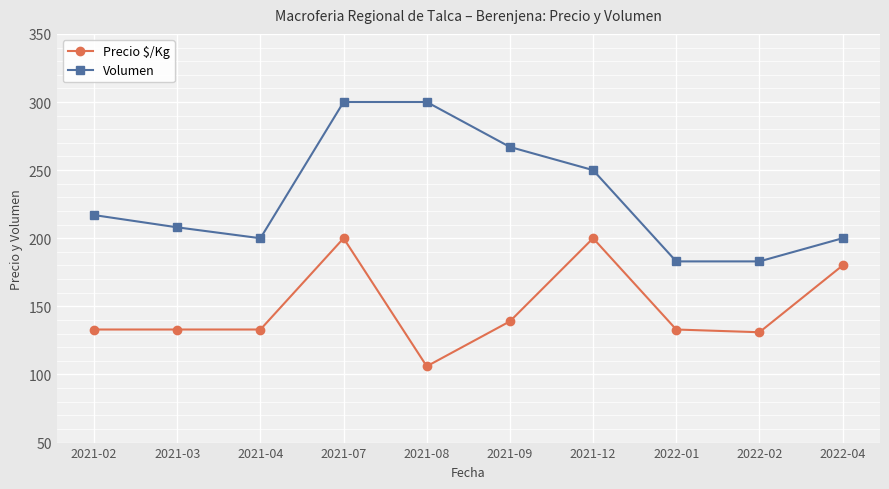

At 2021-03, list the series in order from largest to smallest.

Volumen, Precio $/Kg